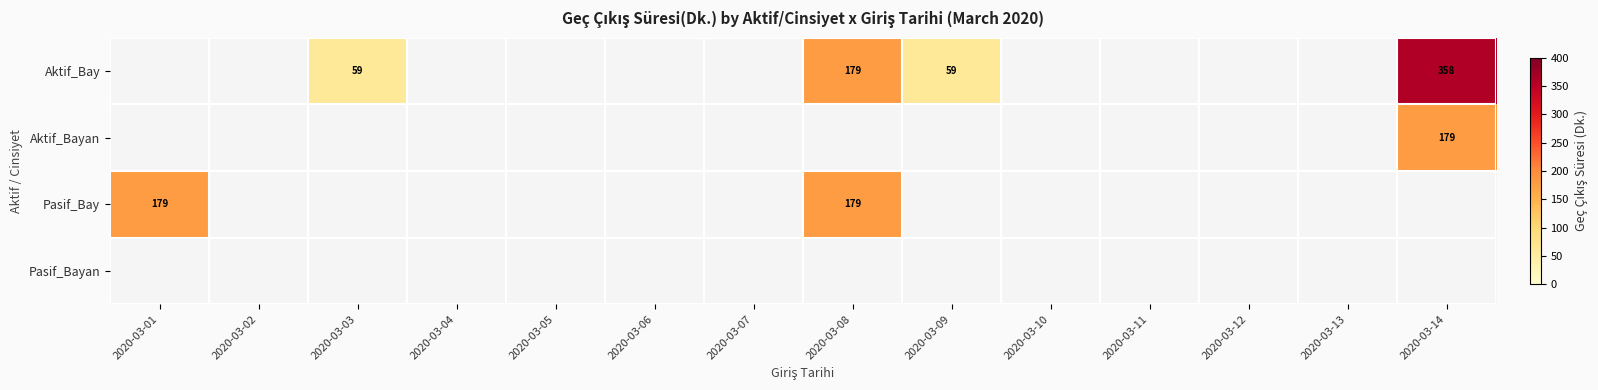

True or false: Aktif_Bayan has a value of 179 at 2020-03-14.

True